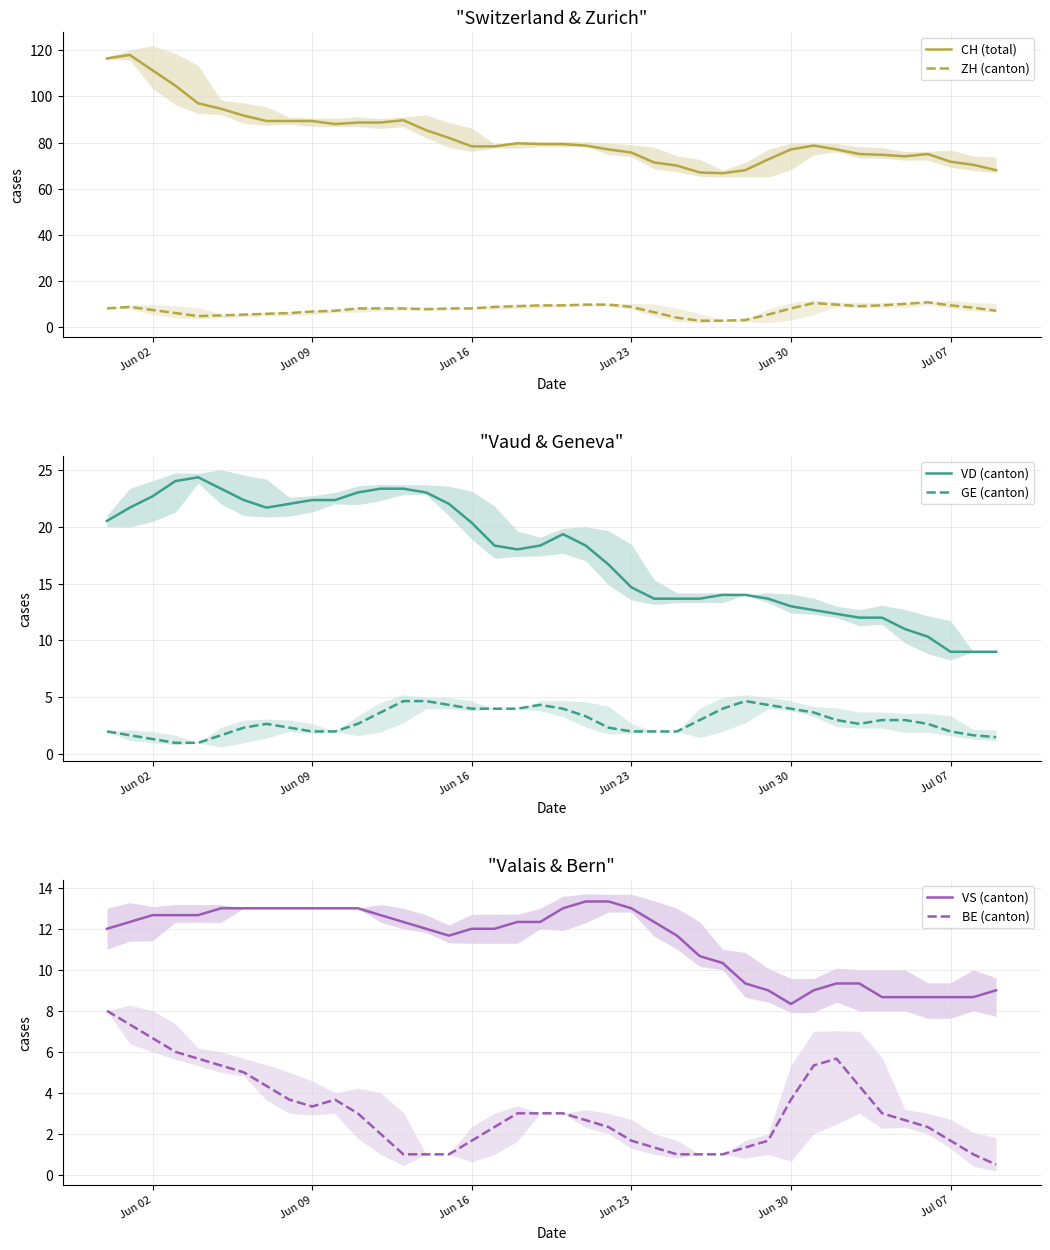

Reading right to left, list all the values displayed in this chart.

CH (total): 68.0	70.3	71.7	75.0	74.0	74.7	75.0	77.0	78.7	77.0	72.7	68.0	66.7	67.0	70.0	71.3	75.7	77.0	78.7	79.3	79.3	79.7	78.3	78.3	82.0	85.3	89.7	88.7	88.7	88.0	89.3	89.3	89.3	91.7	94.7	97.0	104.7	111.3	118.0	116.5
ZH (canton): 7.0	8.3	9.3	10.7	10.0	9.3	9.0	9.7	10.3	8.0	5.3	3.0	2.7	2.7	4.0	6.3	8.7	9.7	9.7	9.3	9.3	9.0	8.7	8.0	8.0	7.7	8.0	8.0	8.0	7.0	6.7	6.0	5.7	5.3	5.0	4.7	6.0	7.3	8.7	8.0
VD (canton): 9.0	9.0	9.0	10.3	11.0	12.0	12.0	12.3	12.7	13.0	13.7	14.0	14.0	13.7	13.7	13.7	14.7	16.7	18.3	19.3	18.3	18.0	18.3	20.3	22.0	23.0	23.3	23.3	23.0	22.3	22.3	22.0	21.7	22.3	23.3	24.3	24.0	22.7	21.7	20.5
GE (canton): 1.5	1.7	2.0	2.7	3.0	3.0	2.7	3.0	3.7	4.0	4.3	4.7	4.0	3.0	2.0	2.0	2.0	2.3	3.3	4.0	4.3	4.0	4.0	4.0	4.3	4.7	4.7	3.7	2.7	2.0	2.0	2.3	2.7	2.3	1.7	1.0	1.0	1.3	1.7	2.0
VS (canton): 9.0	8.7	8.7	8.7	8.7	8.7	9.3	9.3	9.0	8.3	9.0	9.3	10.3	10.7	11.7	12.3	13.0	13.3	13.3	13.0	12.3	12.3	12.0	12.0	11.7	12.0	12.3	12.7	13.0	13.0	13.0	13.0	13.0	13.0	13.0	12.7	12.7	12.7	12.3	12.0
BE (canton): 0.5	1.0	1.7	2.3	2.7	3.0	4.3	5.7	5.3	3.7	1.7	1.3	1.0	1.0	1.0	1.3	1.7	2.3	2.7	3.0	3.0	3.0	2.3	1.7	1.0	1.0	1.0	2.0	3.0	3.7	3.3	3.7	4.3	5.0	5.3	5.7	6.0	6.7	7.3	8.0